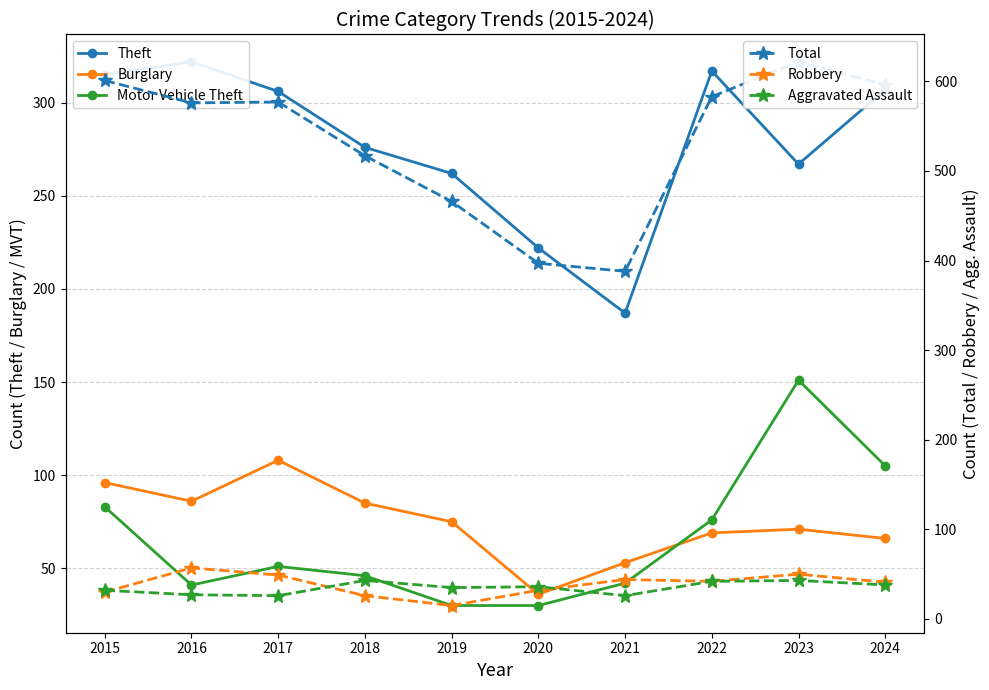

True or false: Burglary and Robbery cross at least once.

False